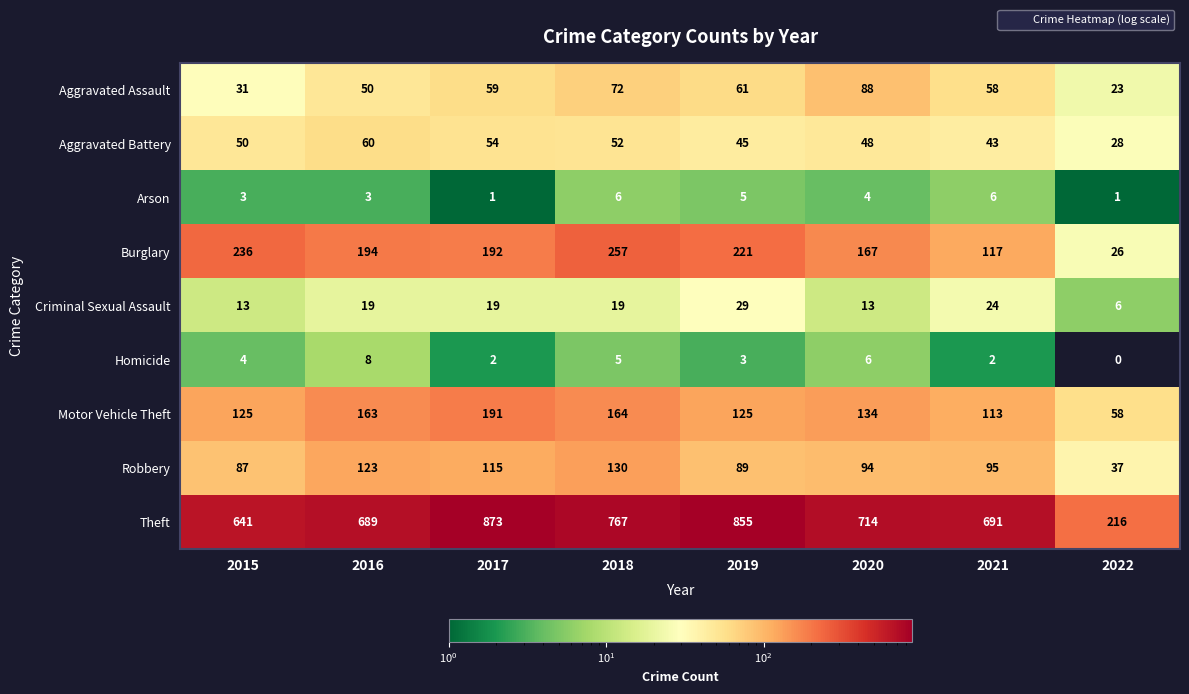

Rank the series at 2017 from highest to lowest value.

Theft, Burglary, Motor Vehicle Theft, Robbery, Aggravated Assault, Aggravated Battery, Criminal Sexual Assault, Homicide, Arson